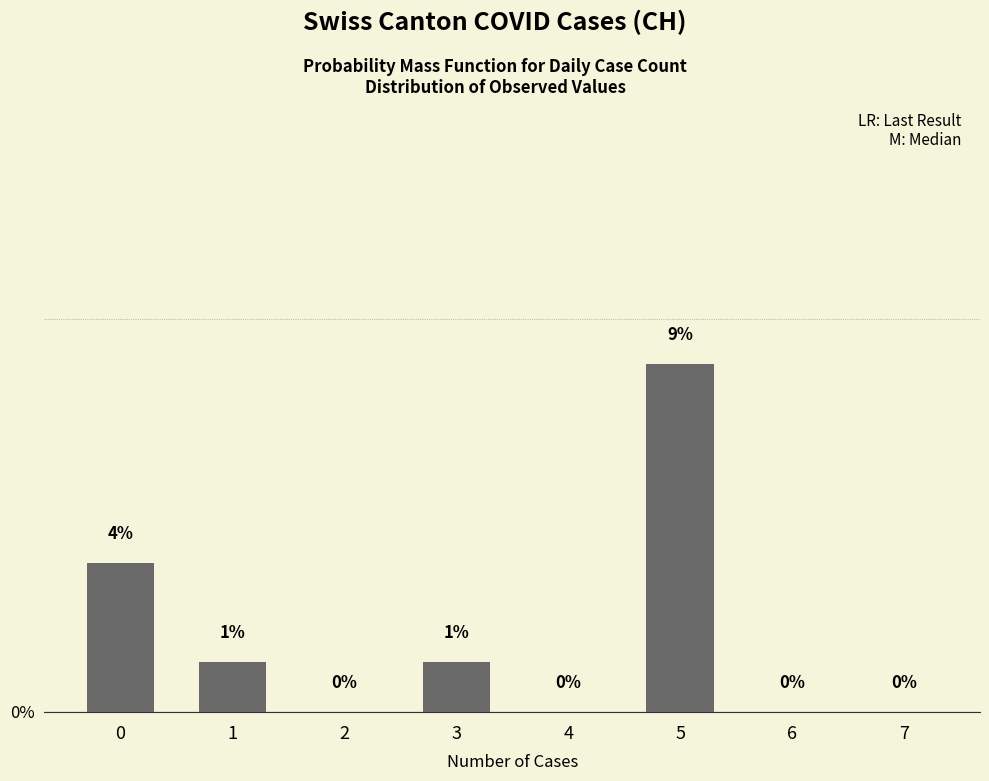

How many positive values are there?

4